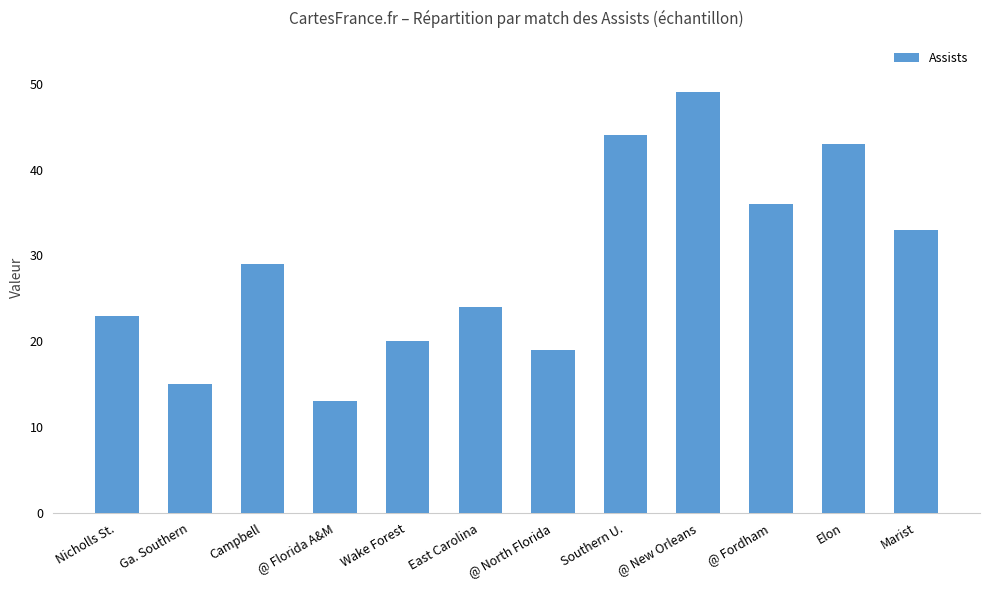

Read the value at @ Florida A&M.

13